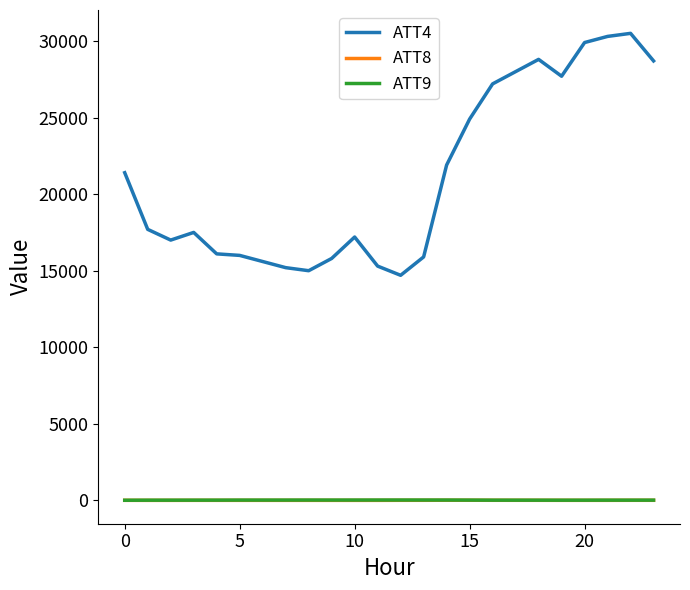

What is the smallest value displayed?

2.7